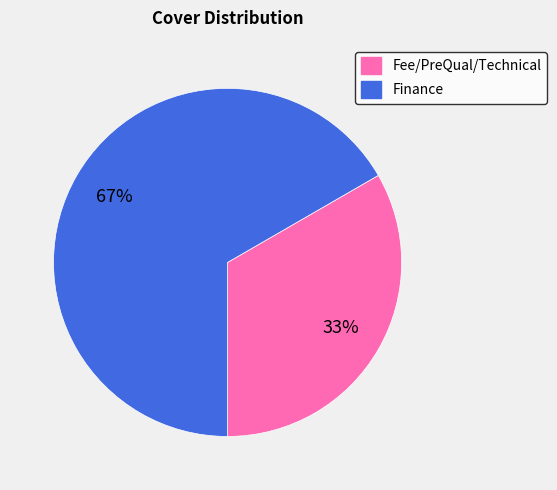

What is the ratio of the value at Fee/PreQual/Technical to the value at Finance?

0.5